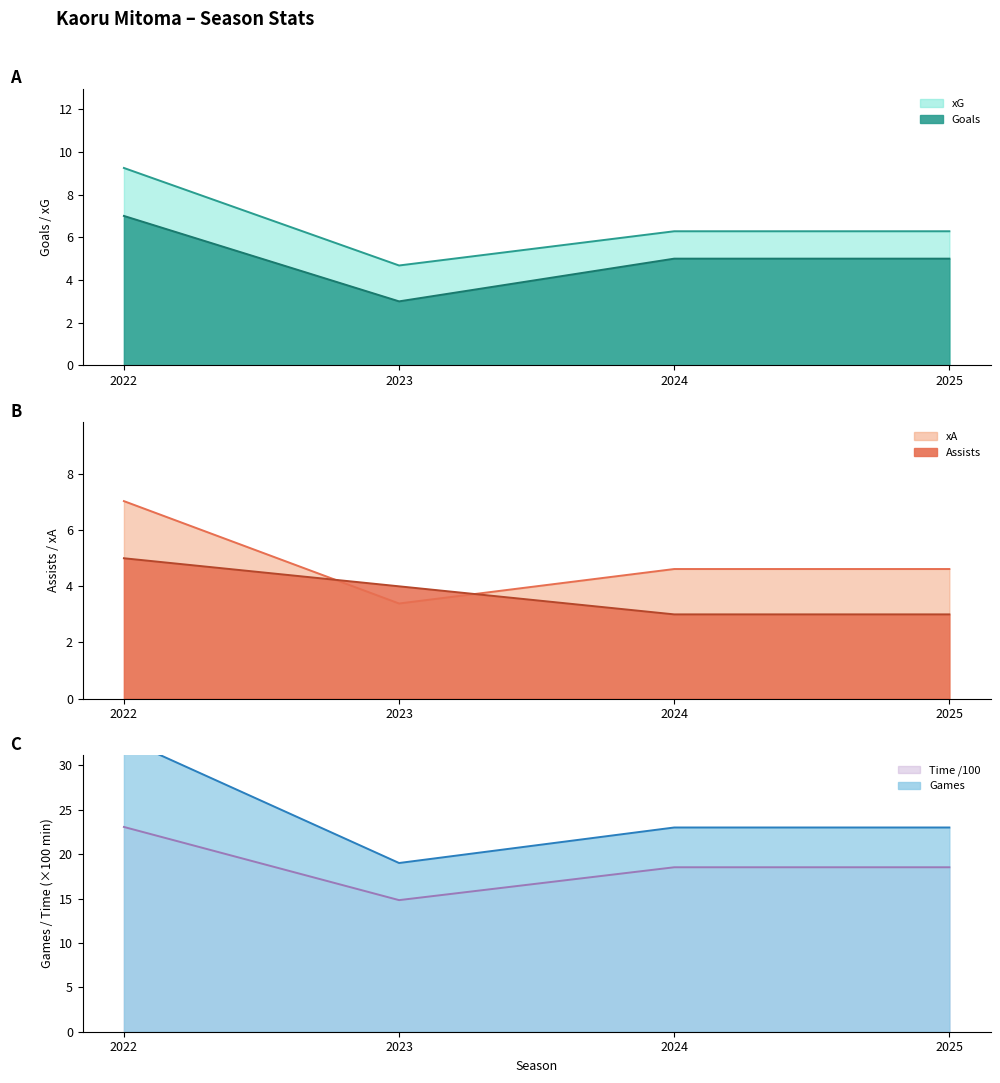

The xA series shows 11.3 at 2022. True or false?

False